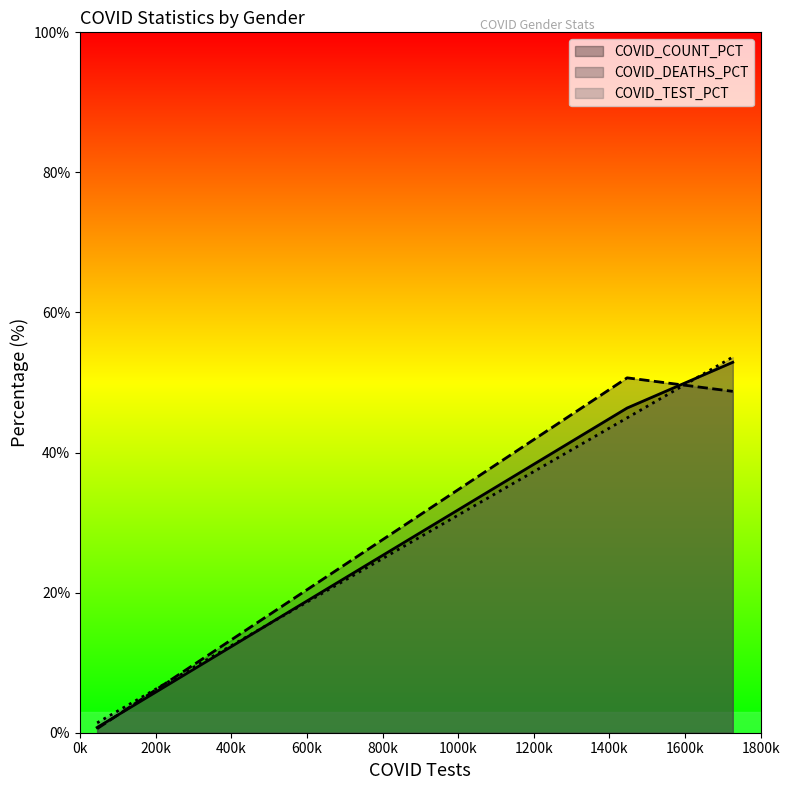

What is the greatest value displayed?

53.6